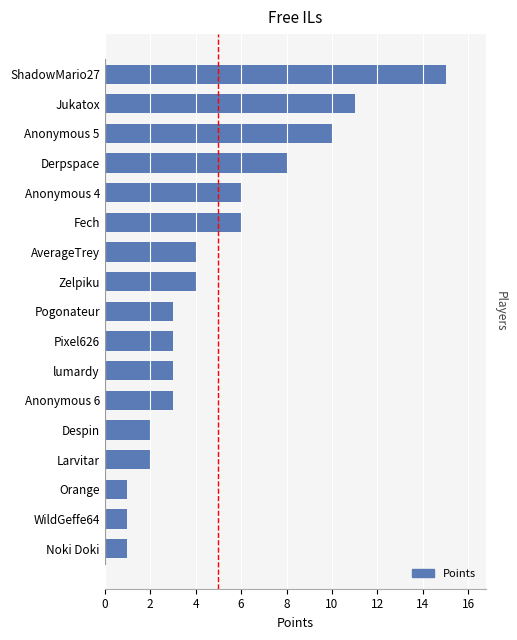

True or false: the data shows 2 at WildGeffe64.

False